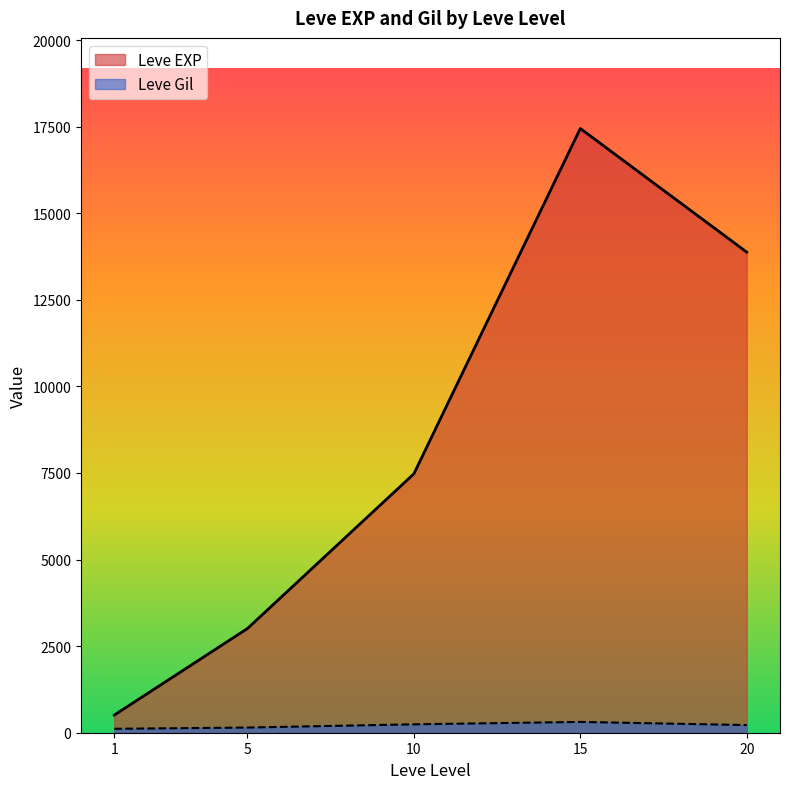

What is the sum of the Leve Gil values at 15 and 1?

425.0